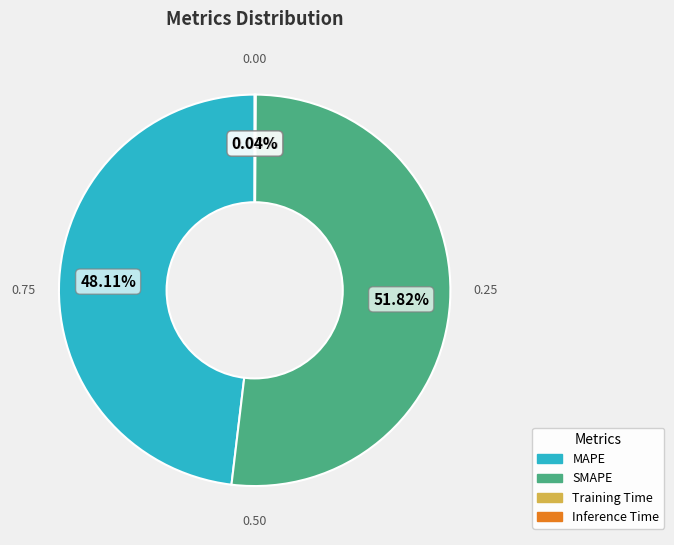

What is the ratio of the value at SMAPE to the value at MAPE?

1.1